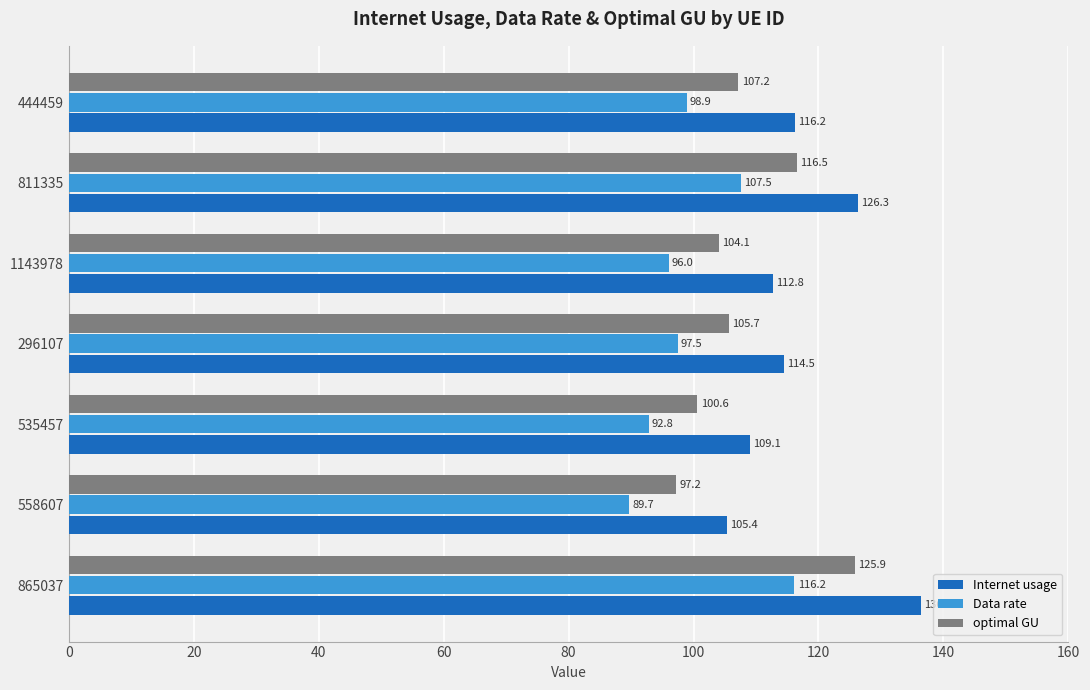

How many values in the Data rate series are below 97?

3